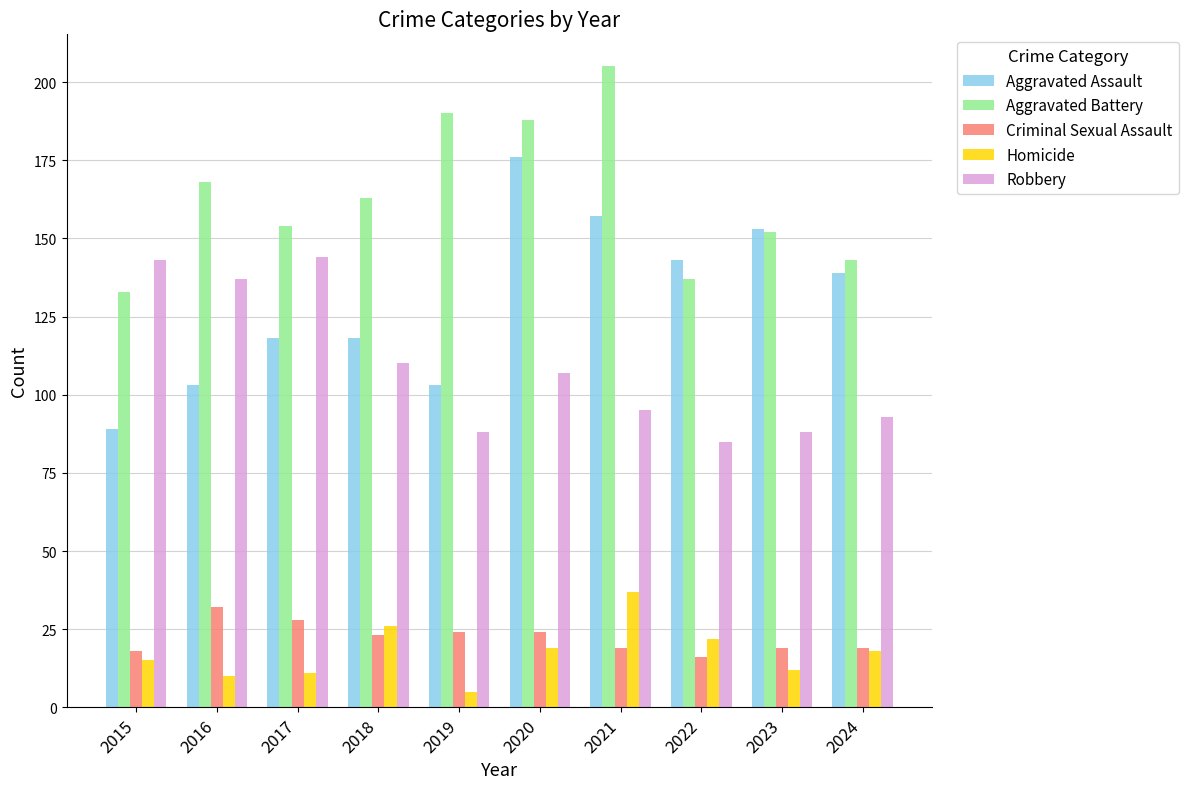

Reading right to left, what are all the values shown in this chart?

Aggravated Assault: 2024=139	2023=153	2022=143	2021=157	2020=176	2019=103	2018=118	2017=118	2016=103	2015=89
Aggravated Battery: 2024=143	2023=152	2022=137	2021=205	2020=188	2019=190	2018=163	2017=154	2016=168	2015=133
Criminal Sexual Assault: 2024=19	2023=19	2022=16	2021=19	2020=24	2019=24	2018=23	2017=28	2016=32	2015=18
Homicide: 2024=18	2023=12	2022=22	2021=37	2020=19	2019=5	2018=26	2017=11	2016=10	2015=15
Robbery: 2024=93	2023=88	2022=85	2021=95	2020=107	2019=88	2018=110	2017=144	2016=137	2015=143